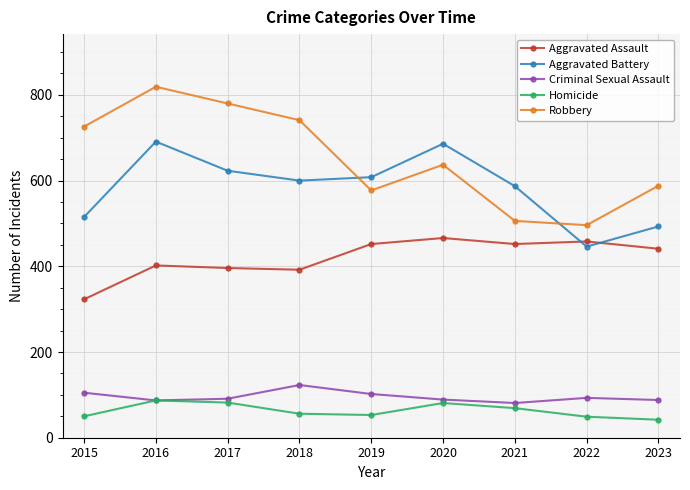

What is the average value of the Aggravated Battery series?

583